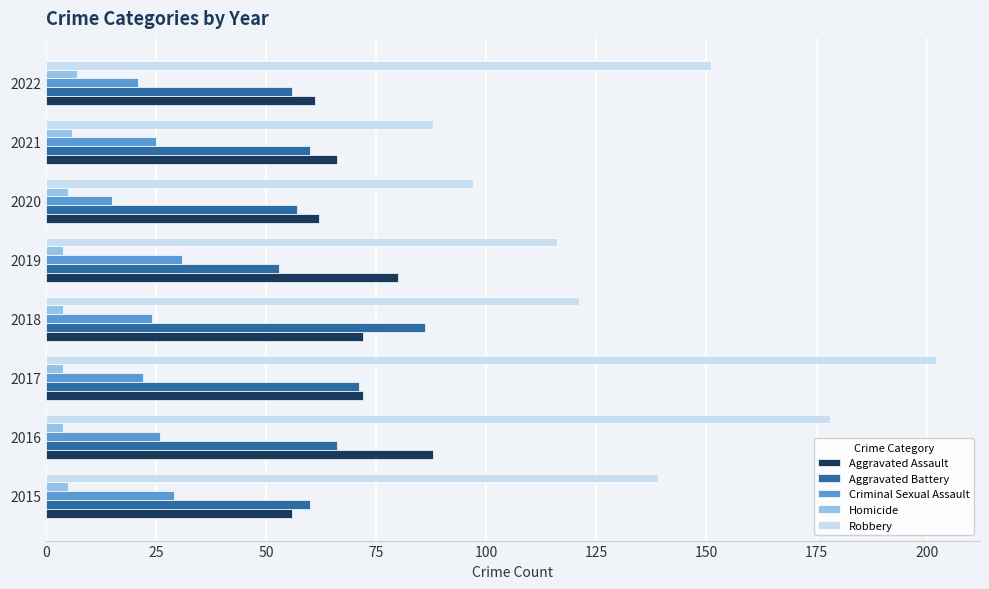

True or false: Aggravated Battery has a value of 60 at 2015.

True